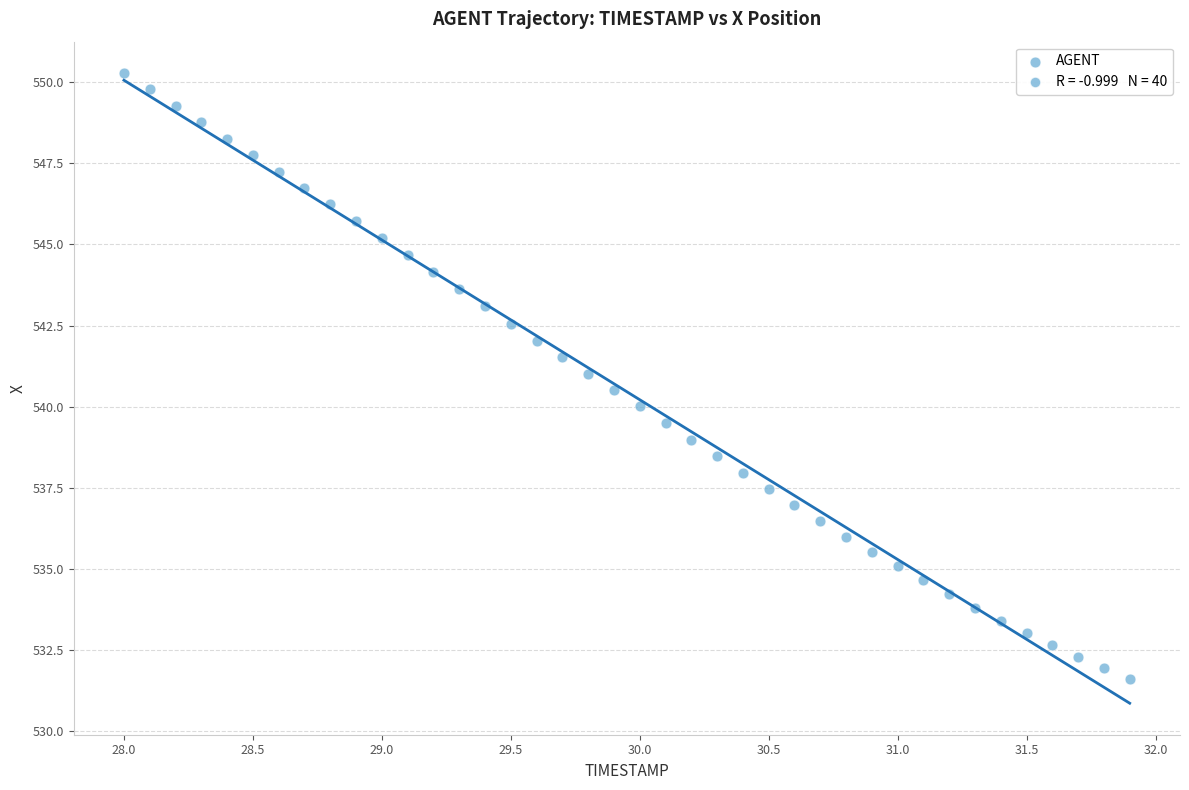

What is the range of Y values (max minus min)?

18.7